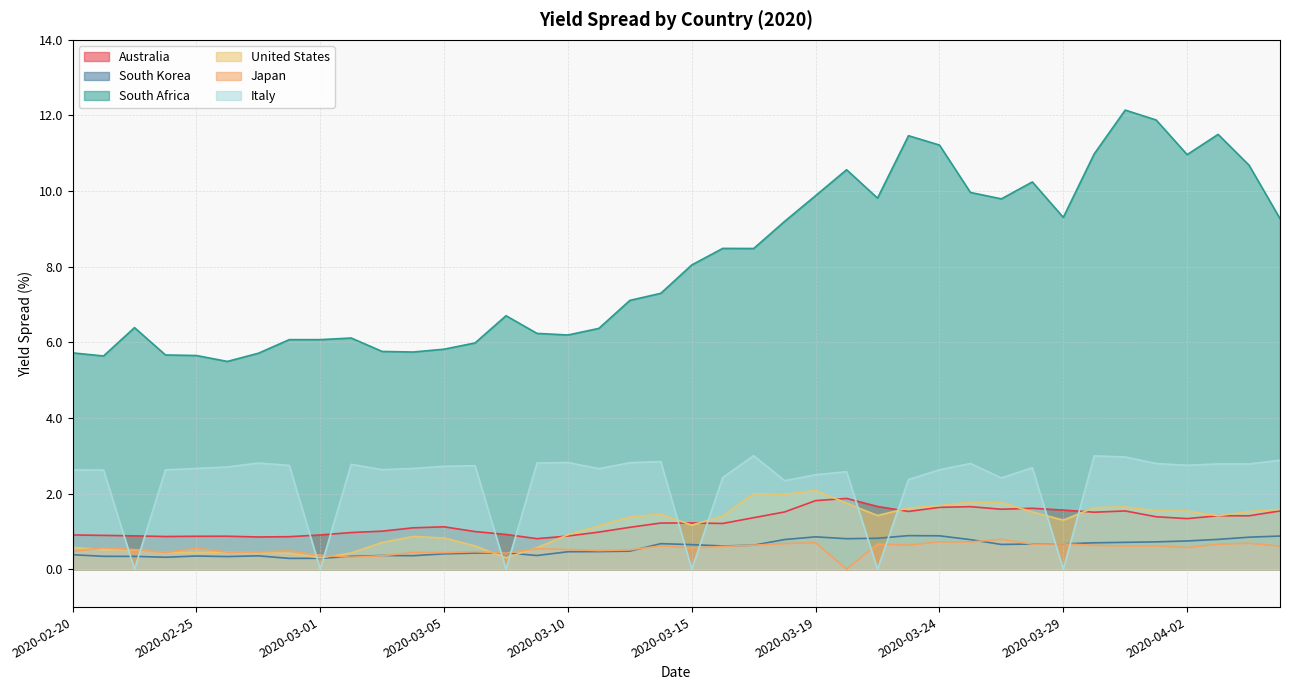

Reading left to right, list all the values displayed in this chart.

Australia: 2020-02-20=0.9	2020-02-21=0.9	2020-02-23=0.9	2020-02-24=0.9	2020-02-25=0.9	2020-02-26=0.9	2020-02-27=0.9	2020-02-28=0.9	2020-03-01=0.9	2020-03-02=1.0	2020-03-03=1.0	2020-03-04=1.1	2020-03-05=1.1	2020-03-06=1.0	2020-03-08=0.9	2020-03-09=0.8	2020-03-10=0.9	2020-03-11=1.0	2020-03-12=1.1	2020-03-13=1.2	2020-03-15=1.2	2020-03-16=1.2	2020-03-17=1.4	2020-03-18=1.5	2020-03-19=1.8	2020-03-20=1.9	2020-03-22=1.7	2020-03-23=1.5	2020-03-24=1.6	2020-03-25=1.7	2020-03-26=1.6	2020-03-27=1.6	2020-03-29=1.6	2020-03-30=1.5	2020-03-31=1.5	2020-04-01=1.4	2020-04-02=1.3	2020-04-03=1.4	2020-04-06=1.4	2020-04-07=1.5
South Korea: 2020-02-20=0.4	2020-02-21=0.3	2020-02-23=0.3	2020-02-24=0.3	2020-02-25=0.4	2020-02-26=0.3	2020-02-27=0.4	2020-02-28=0.3	2020-03-01=0.3	2020-03-02=0.3	2020-03-03=0.4	2020-03-04=0.4	2020-03-05=0.4	2020-03-06=0.4	2020-03-08=0.4	2020-03-09=0.4	2020-03-10=0.5	2020-03-11=0.5	2020-03-12=0.5	2020-03-13=0.7	2020-03-15=0.7	2020-03-16=0.6	2020-03-17=0.6	2020-03-18=0.8	2020-03-19=0.9	2020-03-20=0.8	2020-03-22=0.8	2020-03-23=0.9	2020-03-24=0.9	2020-03-25=0.8	2020-03-26=0.7	2020-03-27=0.7	2020-03-29=0.7	2020-03-30=0.7	2020-03-31=0.7	2020-04-01=0.7	2020-04-02=0.7	2020-04-03=0.8	2020-04-06=0.8	2020-04-07=0.9
South Africa: 2020-02-20=5.7	2020-02-21=5.6	2020-02-23=6.4	2020-02-24=5.7	2020-02-25=5.7	2020-02-26=5.5	2020-02-27=5.7	2020-02-28=6.1	2020-03-01=6.1	2020-03-02=6.1	2020-03-03=5.8	2020-03-04=5.7	2020-03-05=5.8	2020-03-06=6.0	2020-03-08=6.7	2020-03-09=6.2	2020-03-10=6.2	2020-03-11=6.4	2020-03-12=7.1	2020-03-13=7.3	2020-03-15=8.0	2020-03-16=8.5	2020-03-17=8.5	2020-03-18=9.2	2020-03-19=9.9	2020-03-20=10.6	2020-03-22=9.8	2020-03-23=11.5	2020-03-24=11.2	2020-03-25=10.0	2020-03-26=9.8	2020-03-27=10.2	2020-03-29=9.3	2020-03-30=11.0	2020-03-31=12.1	2020-04-01=11.9	2020-04-02=11.0	2020-04-03=11.5	2020-04-06=10.7	2020-04-07=9.3
United States: 2020-02-20=0.6	2020-02-21=0.5	2020-02-23=0.5	2020-02-24=0.4	2020-02-25=0.4	2020-02-26=0.5	2020-02-27=0.4	2020-02-28=0.4	2020-03-01=0.3	2020-03-02=0.4	2020-03-03=0.7	2020-03-04=0.9	2020-03-05=0.8	2020-03-06=0.6	2020-03-08=0.3	2020-03-09=0.6	2020-03-10=0.9	2020-03-11=1.1	2020-03-12=1.4	2020-03-13=1.5	2020-03-15=1.2	2020-03-16=1.4	2020-03-17=2.0	2020-03-18=2.0	2020-03-19=2.1	2020-03-20=1.7	2020-03-22=1.4	2020-03-23=1.6	2020-03-24=1.7	2020-03-25=1.8	2020-03-26=1.8	2020-03-27=1.5	2020-03-29=1.3	2020-03-30=1.6	2020-03-31=1.6	2020-04-01=1.5	2020-04-02=1.5	2020-04-03=1.4	2020-04-06=1.5	2020-04-07=1.6
Japan: 2020-02-20=0.5	2020-02-21=0.6	2020-02-23=0.5	2020-02-24=0.4	2020-02-25=0.6	2020-02-26=0.5	2020-02-27=0.5	2020-02-28=0.5	2020-03-01=0.4	2020-03-02=0.3	2020-03-03=0.4	2020-03-04=0.4	2020-03-05=0.4	2020-03-06=0.5	2020-03-08=0.4	2020-03-09=0.5	2020-03-10=0.5	2020-03-11=0.5	2020-03-12=0.5	2020-03-13=0.6	2020-03-15=0.6	2020-03-16=0.6	2020-03-17=0.6	2020-03-18=0.7	2020-03-19=0.7	2020-03-20=0.0	2020-03-22=0.7	2020-03-23=0.6	2020-03-24=0.7	2020-03-25=0.7	2020-03-26=0.8	2020-03-27=0.7	2020-03-29=0.7	2020-03-30=0.6	2020-03-31=0.6	2020-04-01=0.6	2020-04-02=0.6	2020-04-03=0.7	2020-04-06=0.7	2020-04-07=0.6
Italy: 2020-02-20=2.6	2020-02-21=2.6	2020-02-23=0.0	2020-02-24=2.6	2020-02-25=2.7	2020-02-26=2.7	2020-02-27=2.8	2020-02-28=2.7	2020-03-01=0.0	2020-03-02=2.8	2020-03-03=2.6	2020-03-04=2.7	2020-03-05=2.7	2020-03-06=2.7	2020-03-08=0.0	2020-03-09=2.8	2020-03-10=2.8	2020-03-11=2.7	2020-03-12=2.8	2020-03-13=2.8	2020-03-15=0.0	2020-03-16=2.4	2020-03-17=3.0	2020-03-18=2.3	2020-03-19=2.5	2020-03-20=2.6	2020-03-22=0.0	2020-03-23=2.4	2020-03-24=2.6	2020-03-25=2.8	2020-03-26=2.4	2020-03-27=2.7	2020-03-29=0.0	2020-03-30=3.0	2020-03-31=3.0	2020-04-01=2.8	2020-04-02=2.8	2020-04-03=2.8	2020-04-06=2.8	2020-04-07=2.9